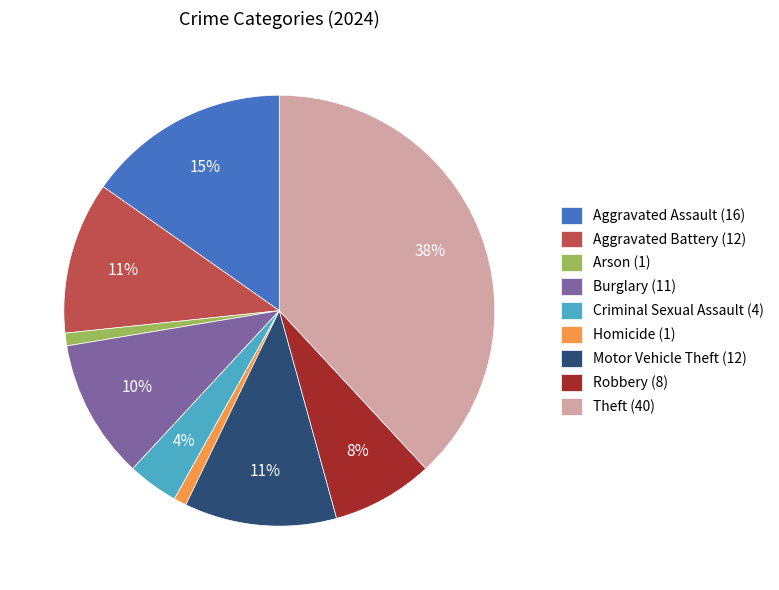

Is the sum of Aggravated Assault (16) and Homicide (1) greater than half?

No